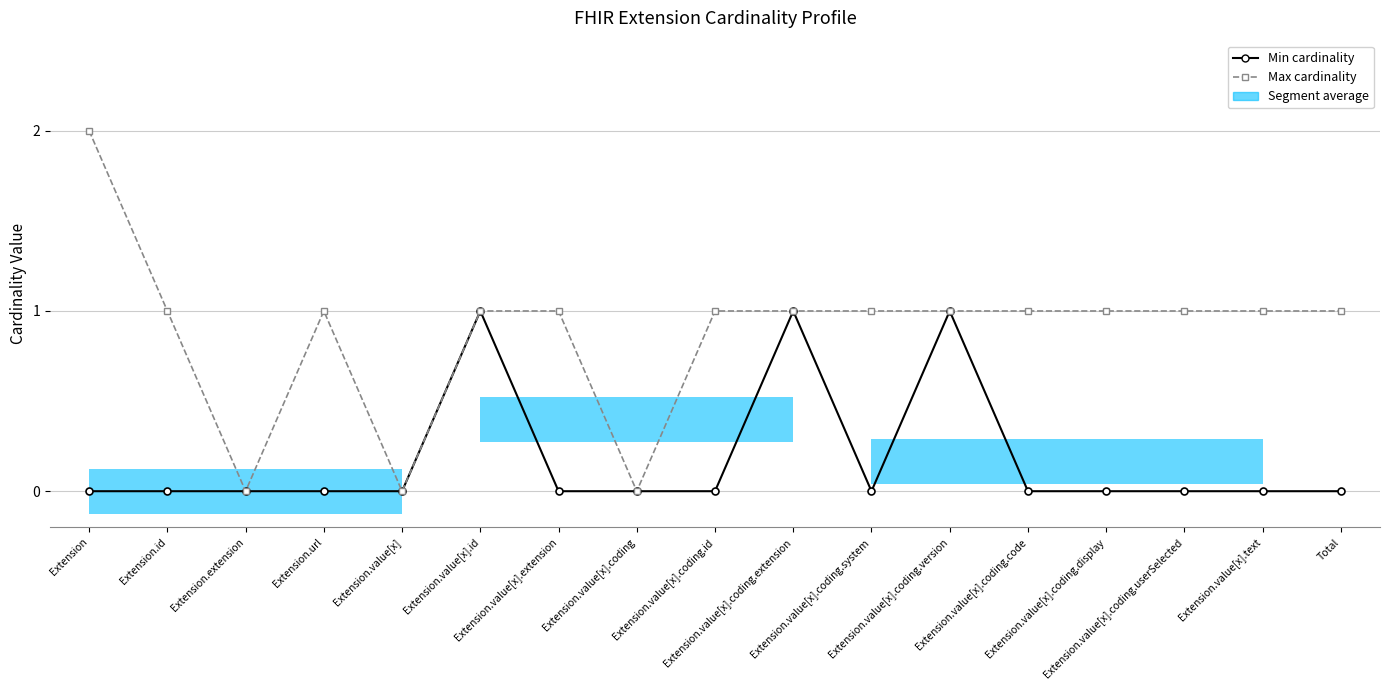

What is the sum of all Max cardinality values?

15